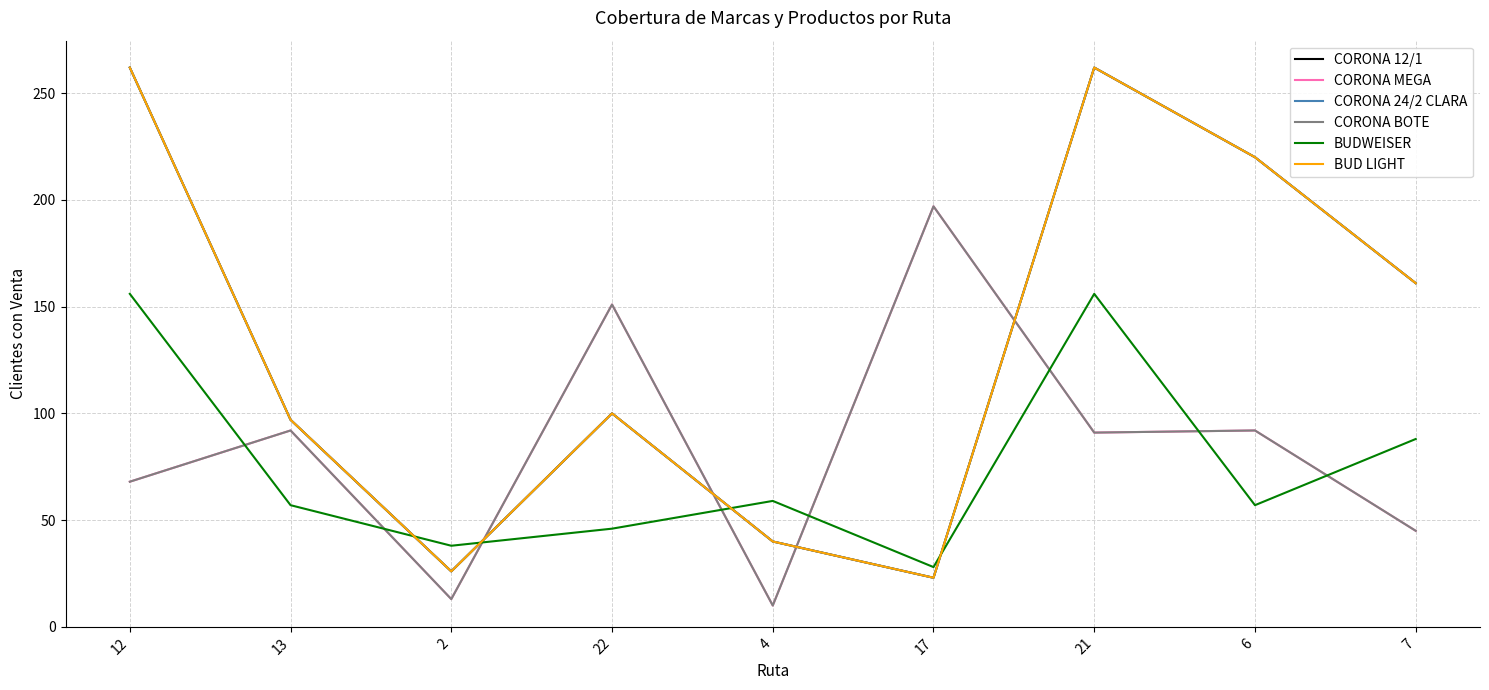

What is the difference between the BUDWEISER values at 4 and 7?

29